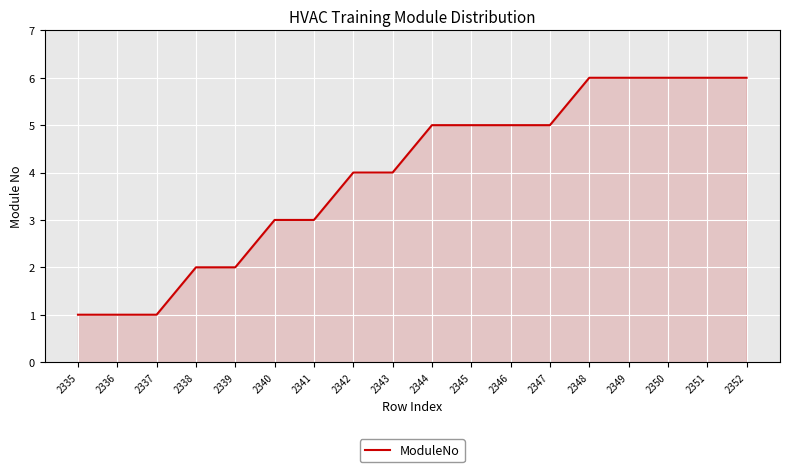

The value at 2349 is 2. True or false?

False